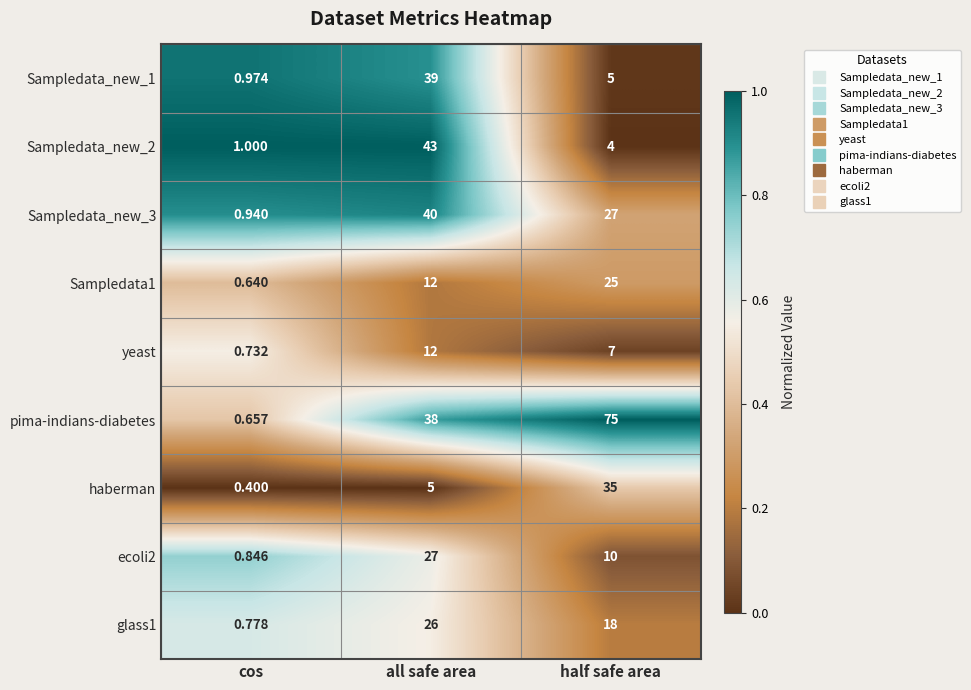

Rank the categories by pima-indians-diabetes value from highest to lowest.

half safe area, all safe area, cos